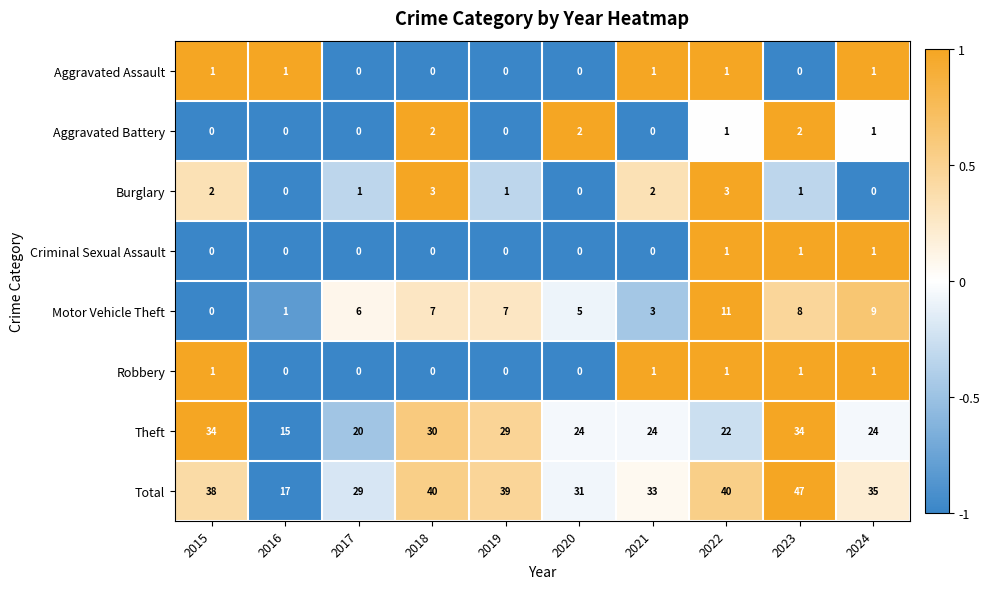

What is the total value across all series at 2018?

82